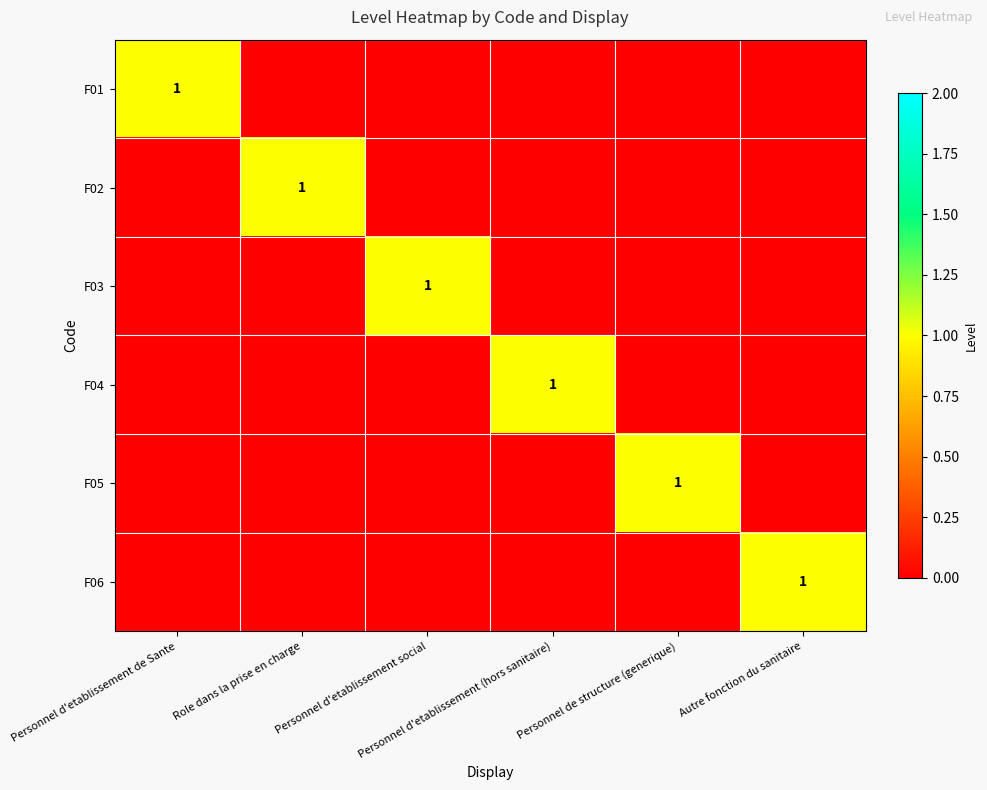

At which category is the sum across all series the highest?

Personnel d'etablissement de Sante